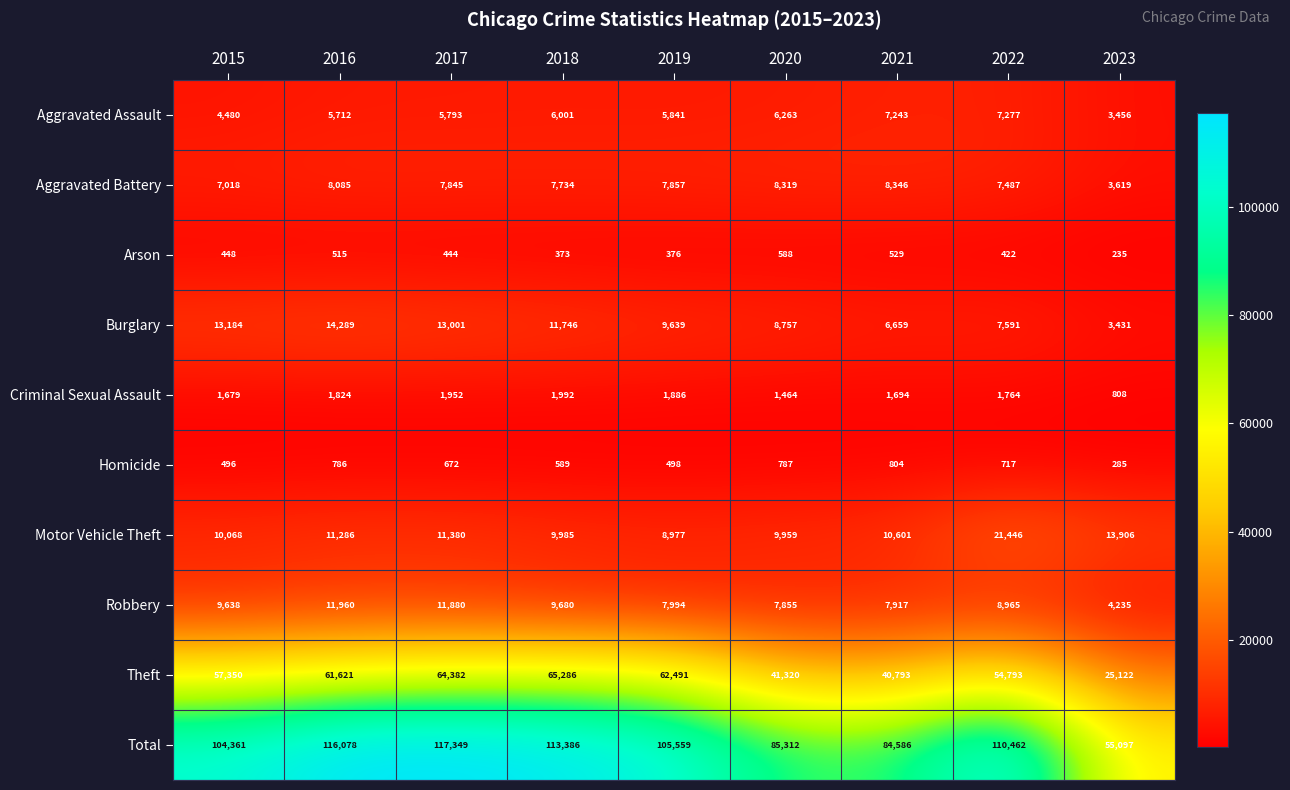

At how many categories does at least one series exceed 90205?

6